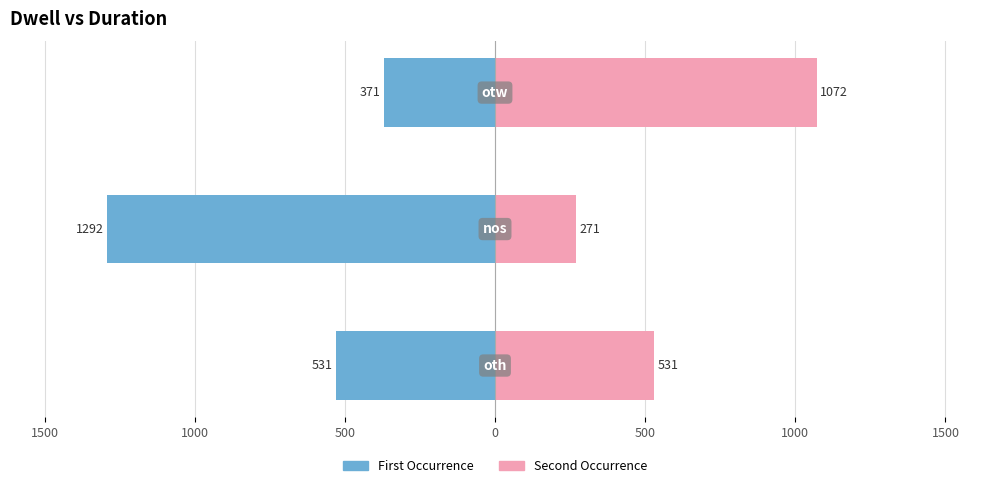

What is the difference between the second highest and minimum values in the Second Occurrence series?

260